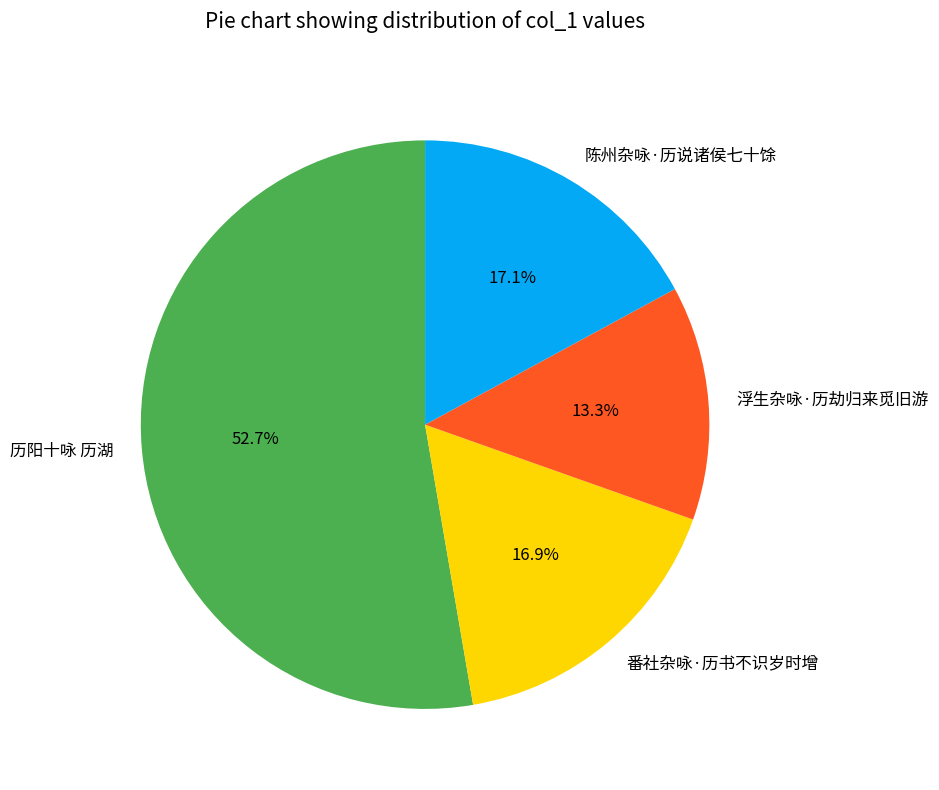

Which has a higher value, 浮生杂咏·历劫归来觅旧游 or 番社杂咏·历书不识岁时增?

番社杂咏·历书不识岁时增